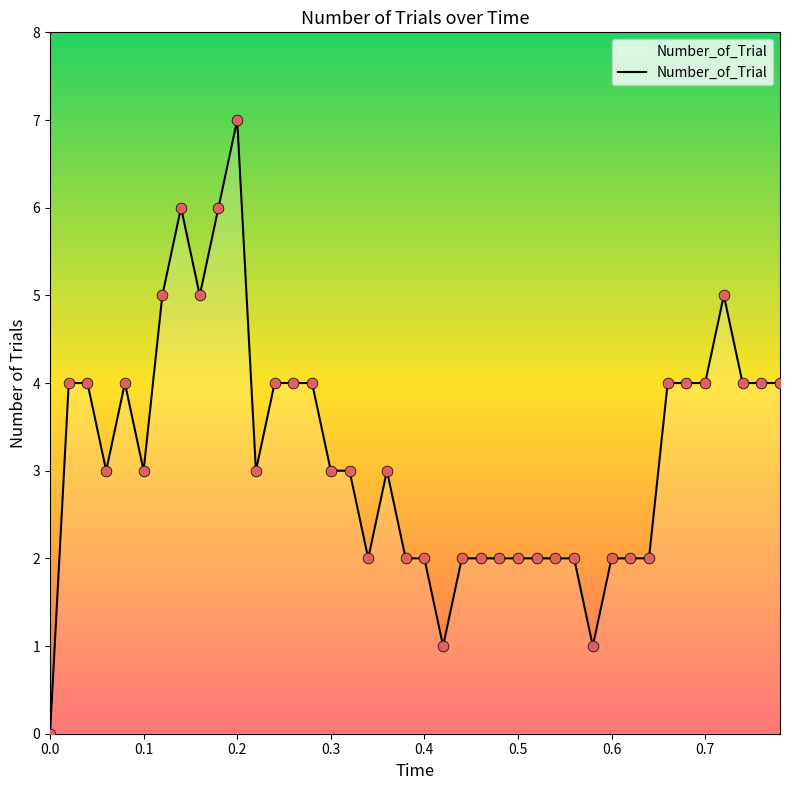

What is the greatest value displayed?

7